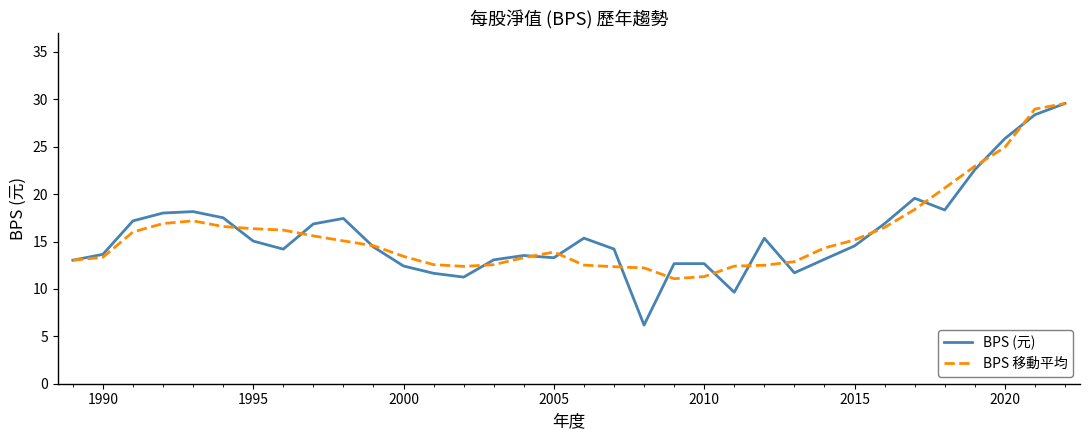

In BPS 移動平均, how many points are higher than both neighbors (excluding endpoints)?

2